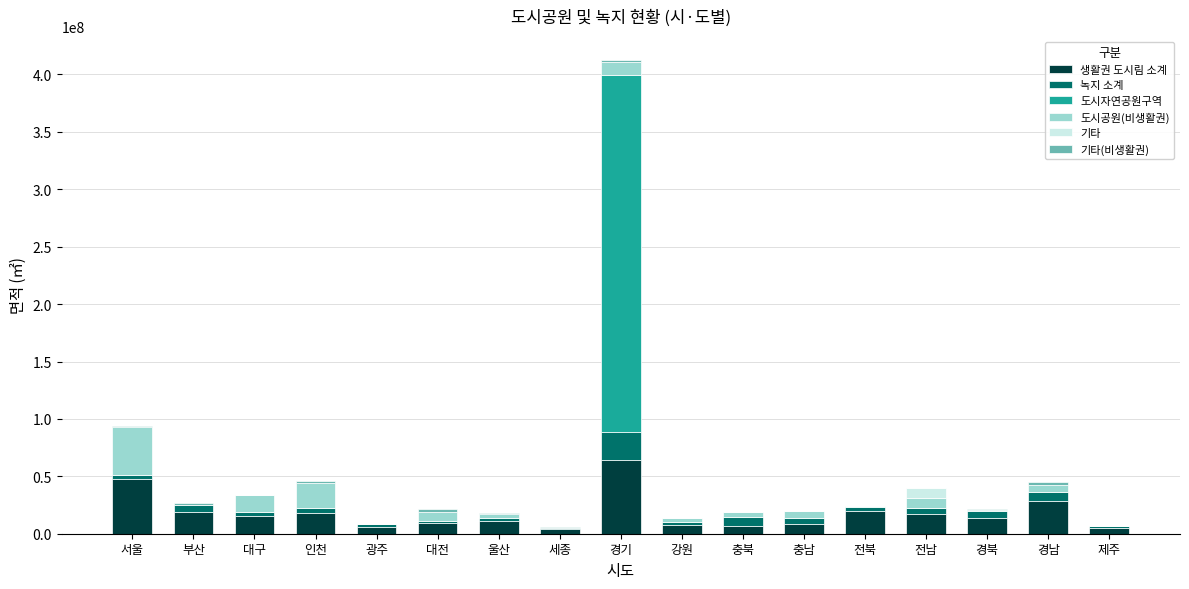

What is the highest value of the 생활권 도시림 소계 series?

64394165.4